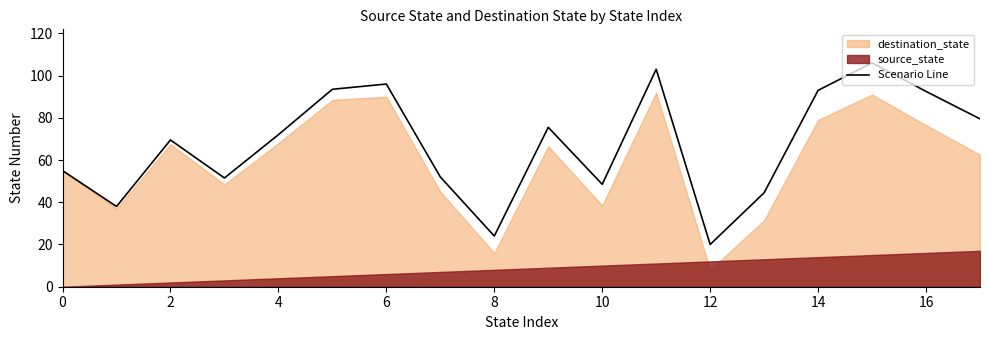

Does the chart display data point markers on the line(s)?

No